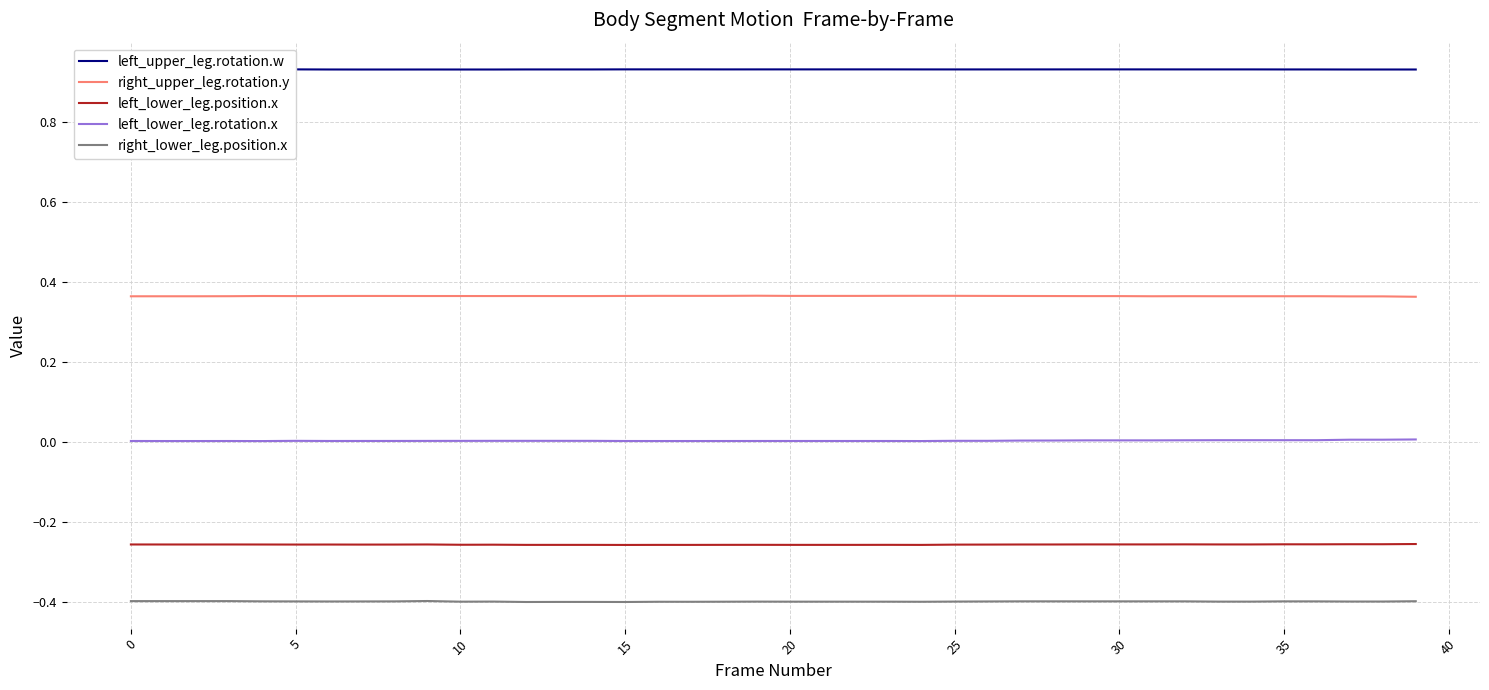

Which series has the widest spread of values?

left_lower_leg.rotation.x